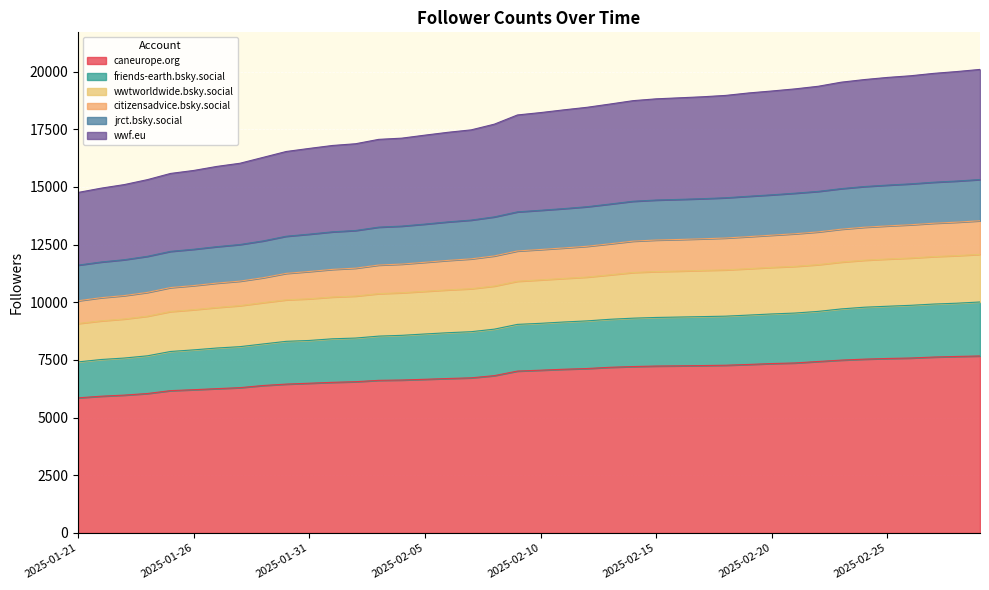

What is the smallest value displayed?

5859